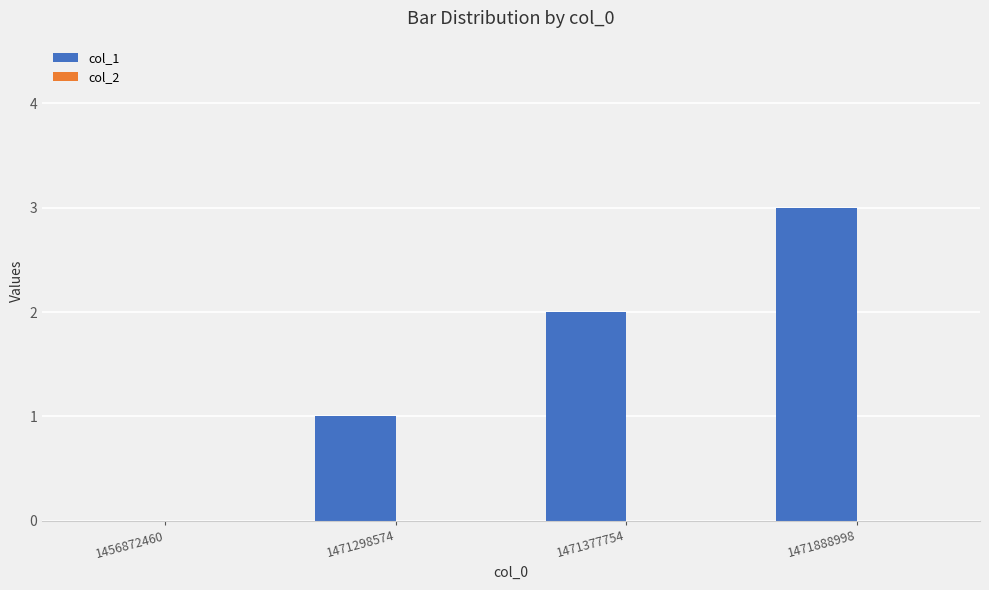

True or false: the data shows 1 at 1471298574.

True